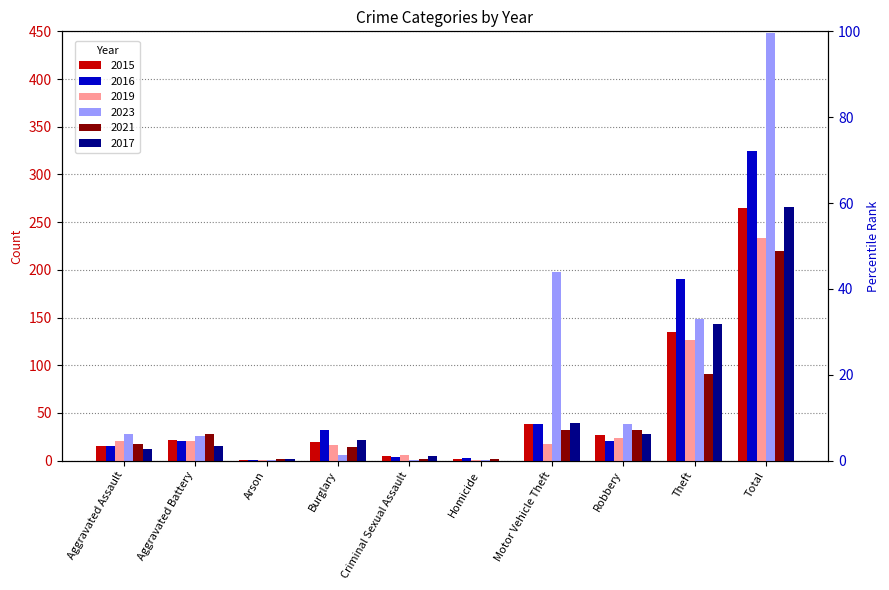

At how many categories does at least one series exceed 246?

1